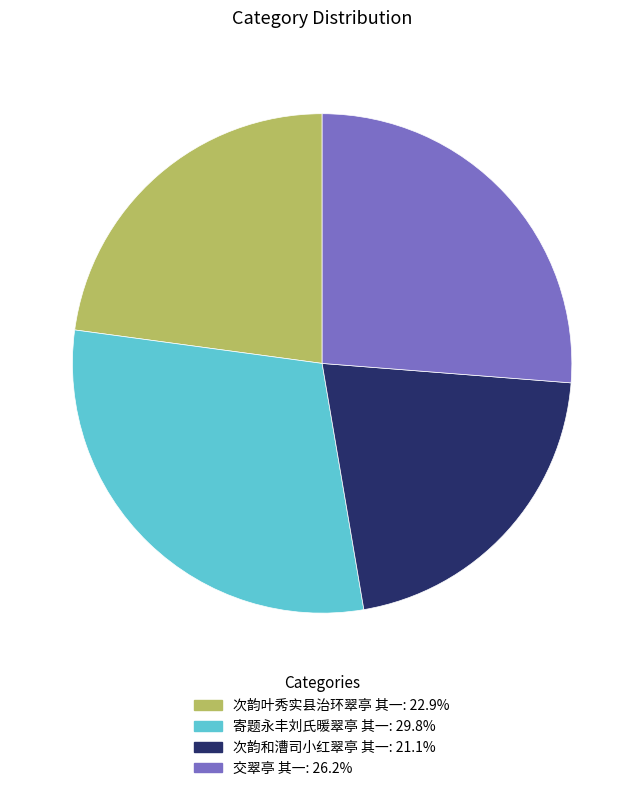

Do 寄题永丰刘氏暖翠亭 其一 and 次韵和漕司小红翠亭 其一 together represent more than half of the pie?

Yes